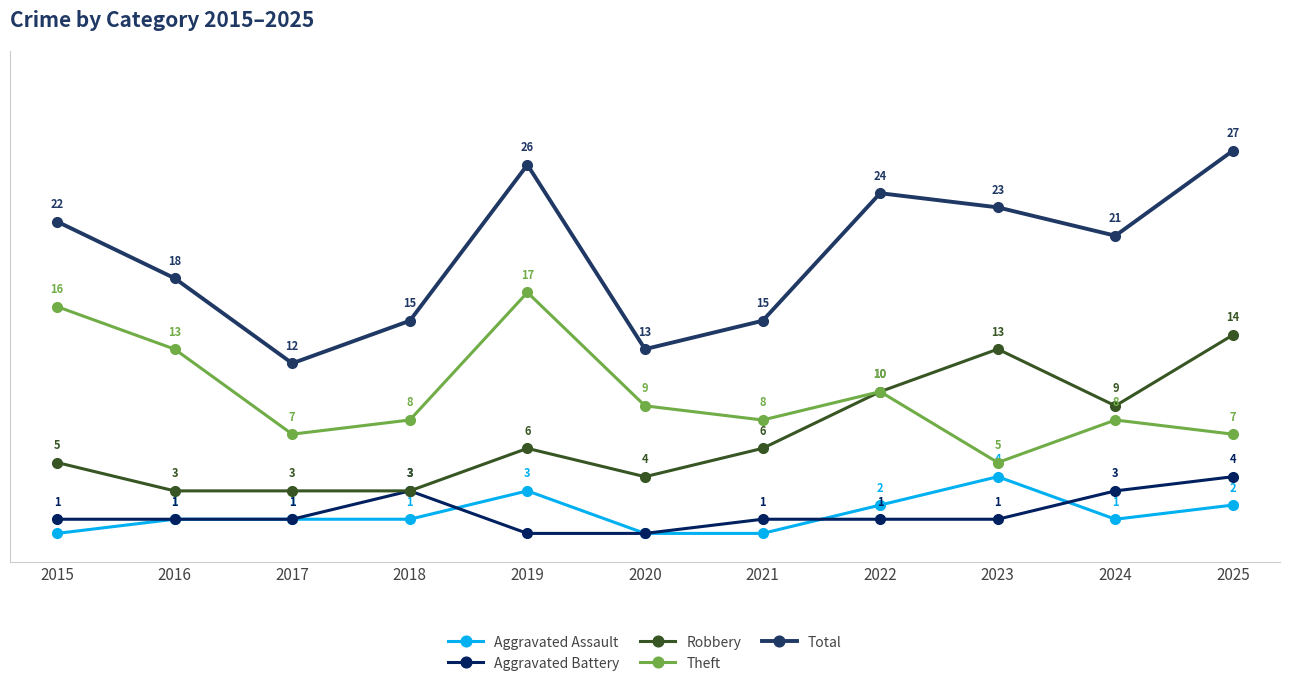

Is this an area chart (filled region under the line)?

No